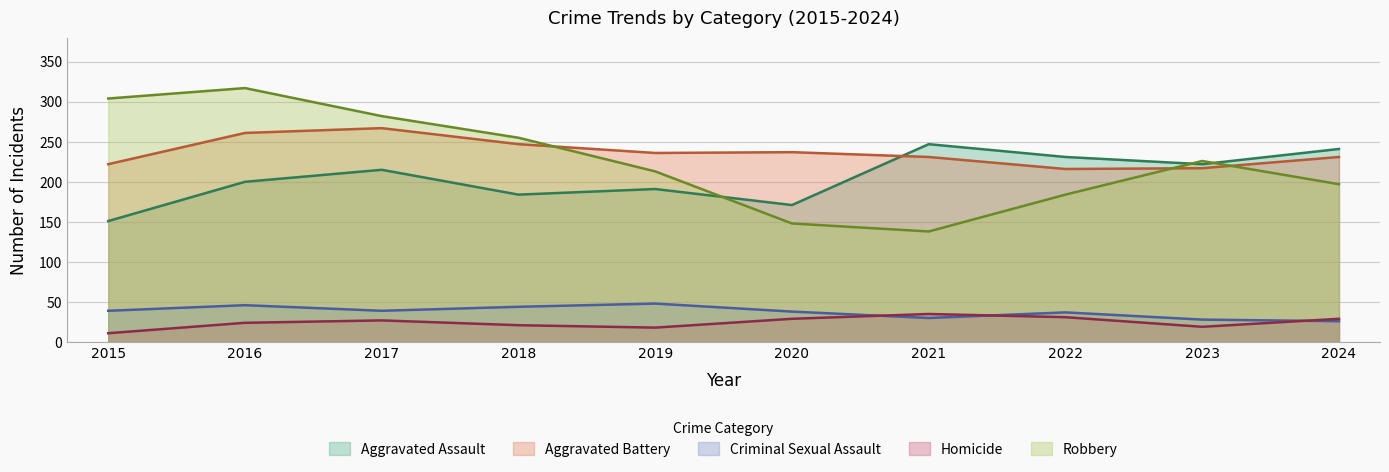

Read the Criminal Sexual Assault value at 2024, to the nearest 5.

25